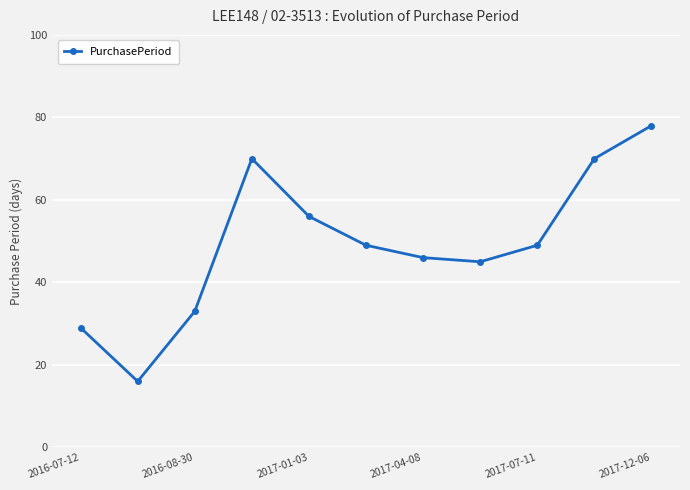

What is the maximum value shown in the chart?

78